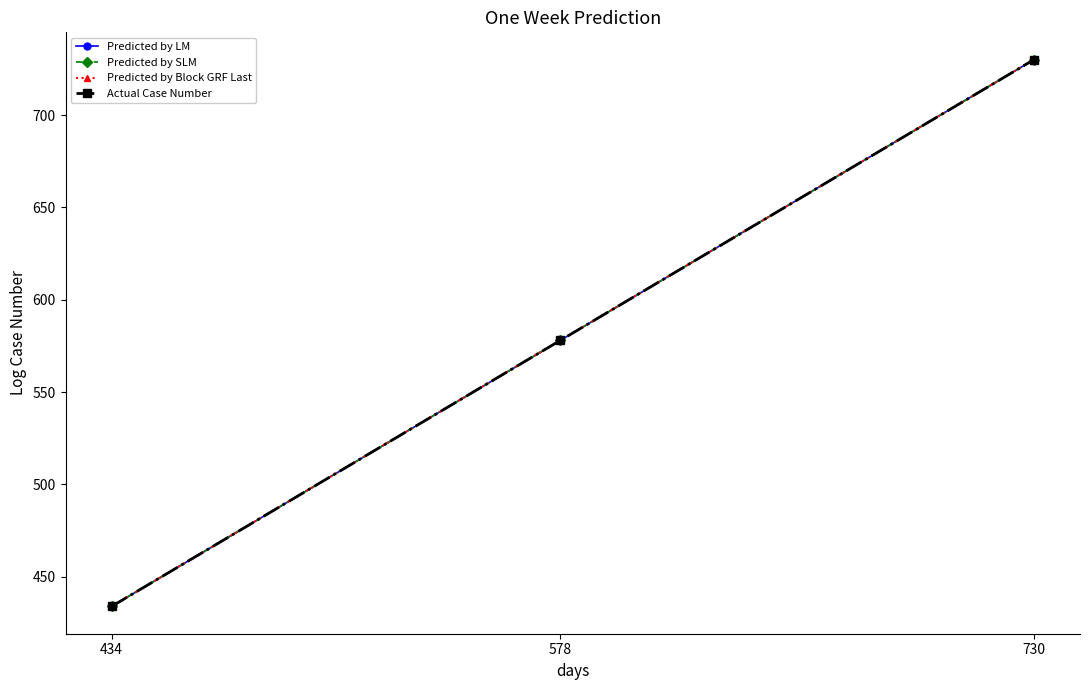

Which category has the lowest value in the Predicted by SLM series?

434